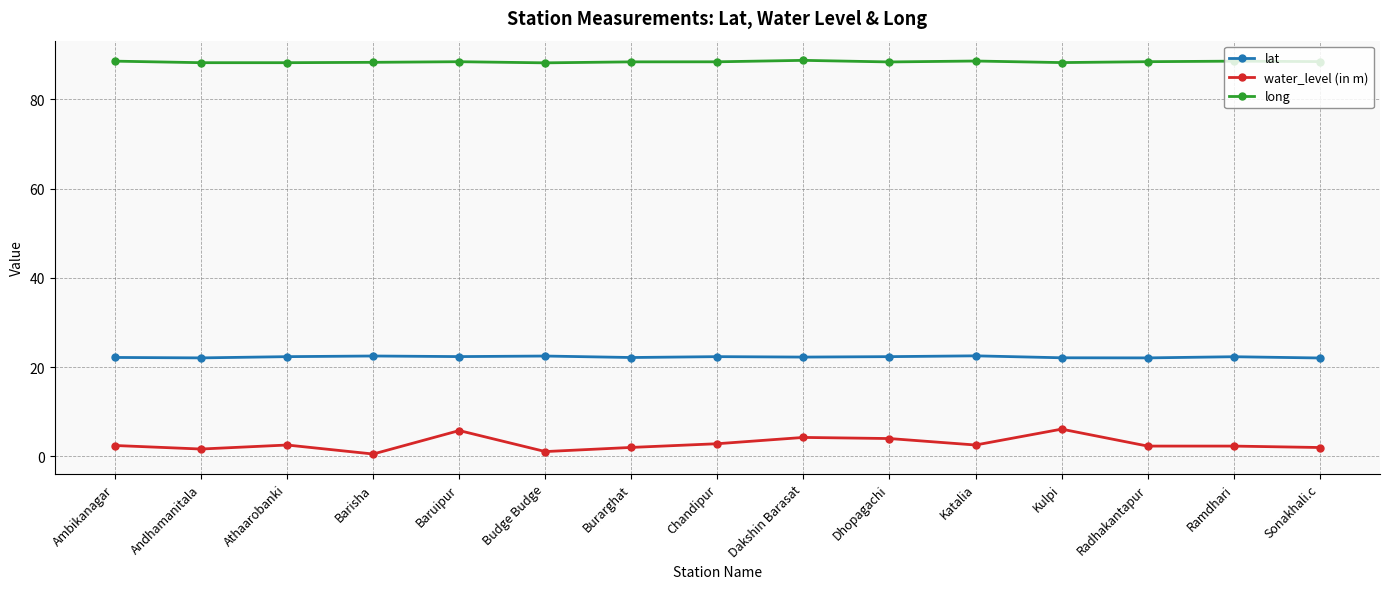

Is this an area chart (filled region under the line)?

No